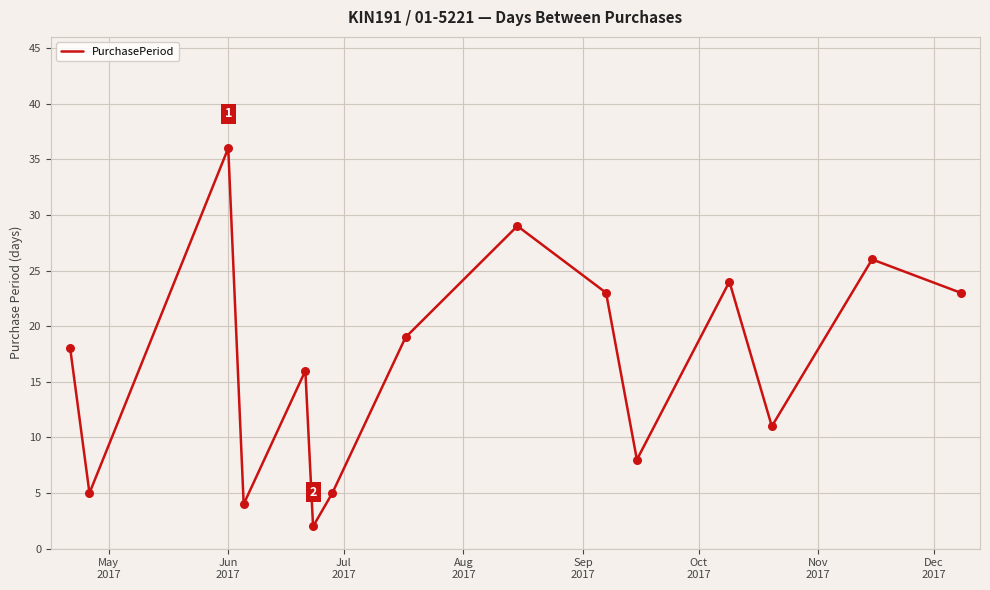

What is the greatest value displayed?

36